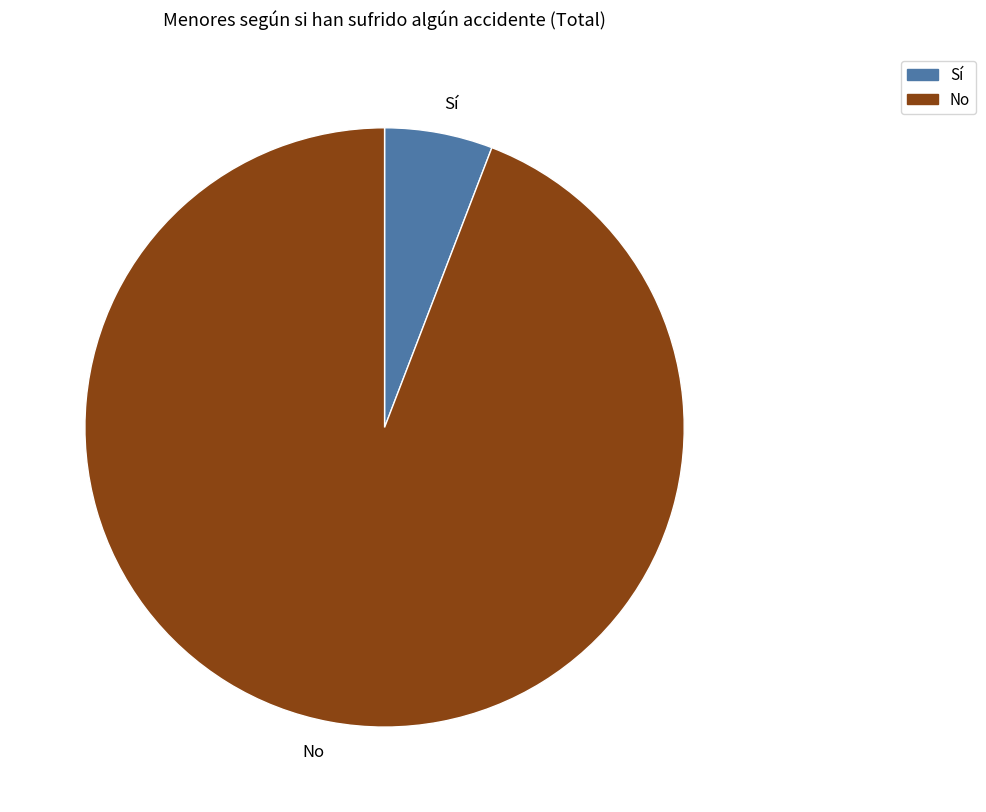

Is there any slice that represents more than half of the pie?

Yes